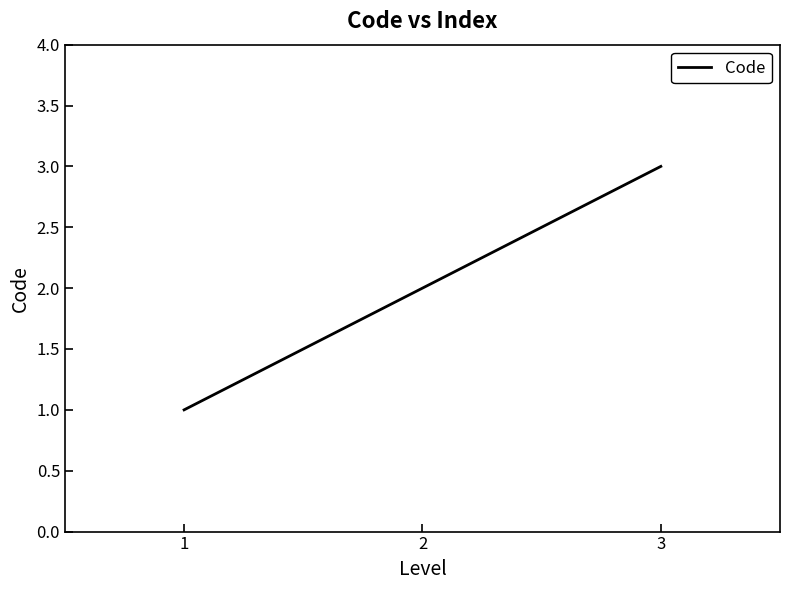

The chart shows a value of 3 at 3. True or false?

True